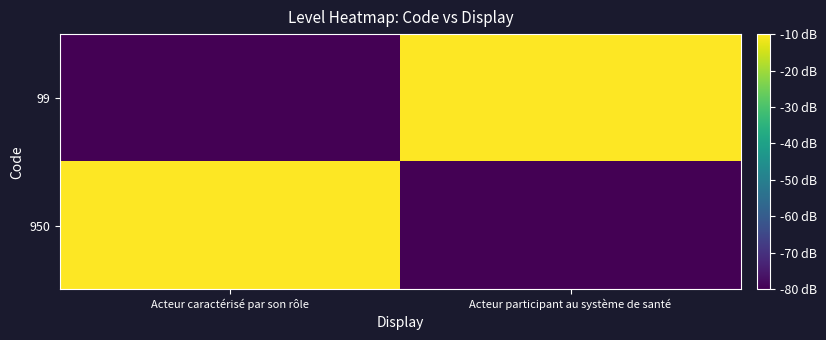

How many distinct data groups are displayed?

2